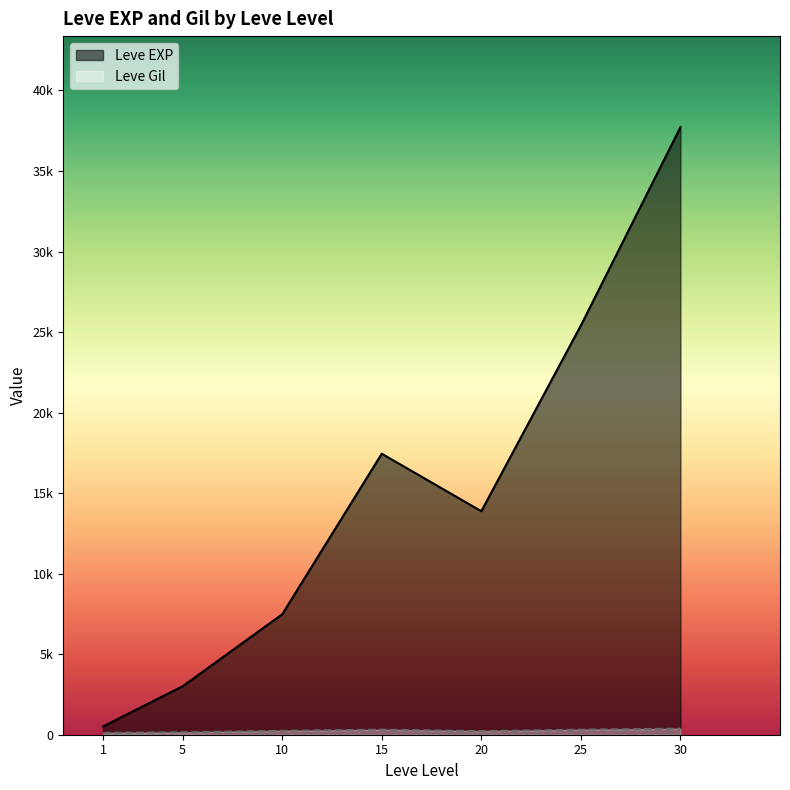

What is the value of the Leve Gil point at the 6th from the left?

113